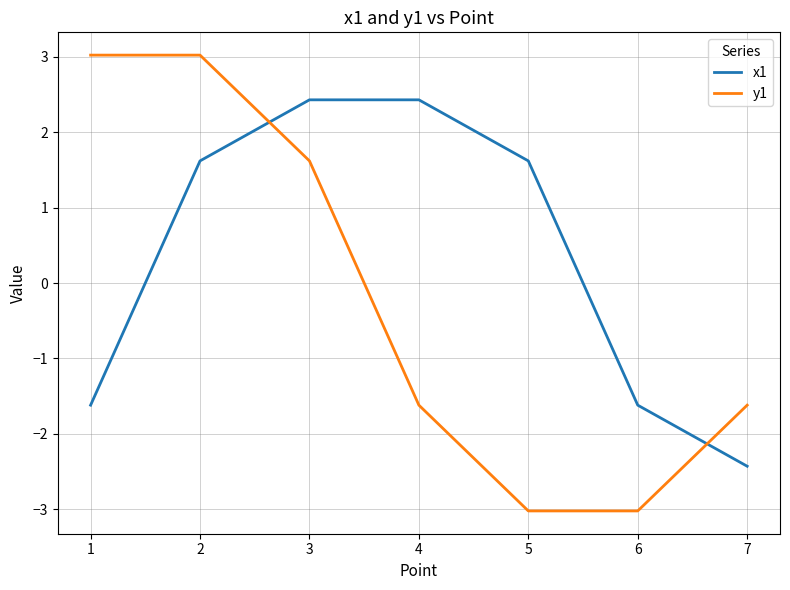

What is the average value of the x1 series?

0.3